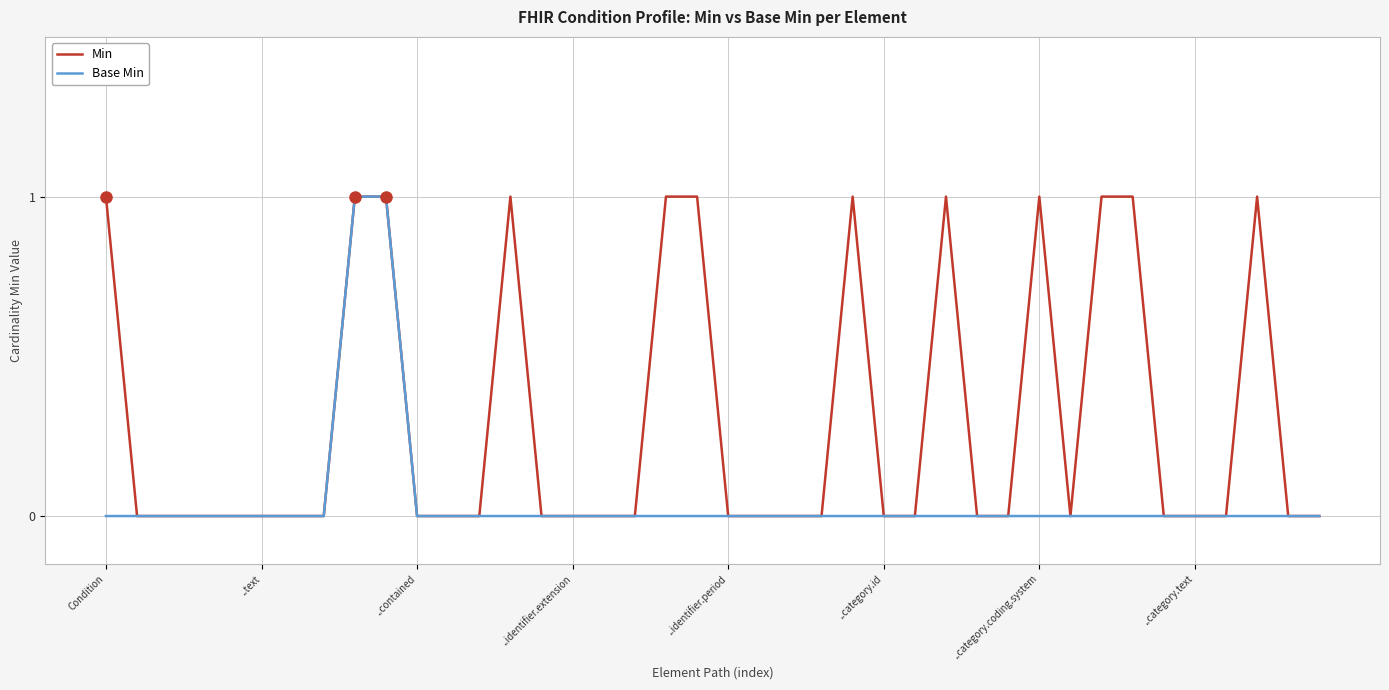

List the series in order of their overall mean, lowest first.

Base Min, Min